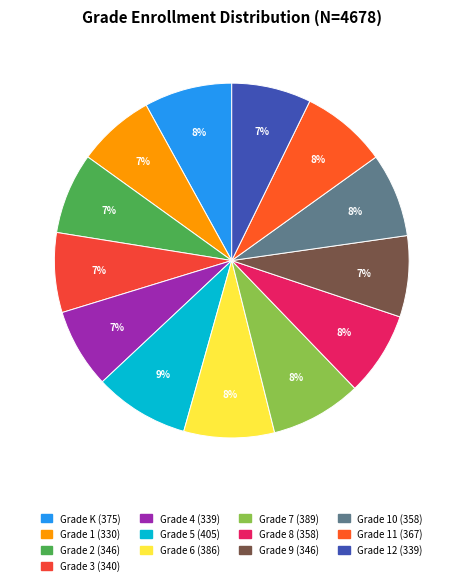

True or false: Grade 10 accounts for 8% of the total.

True